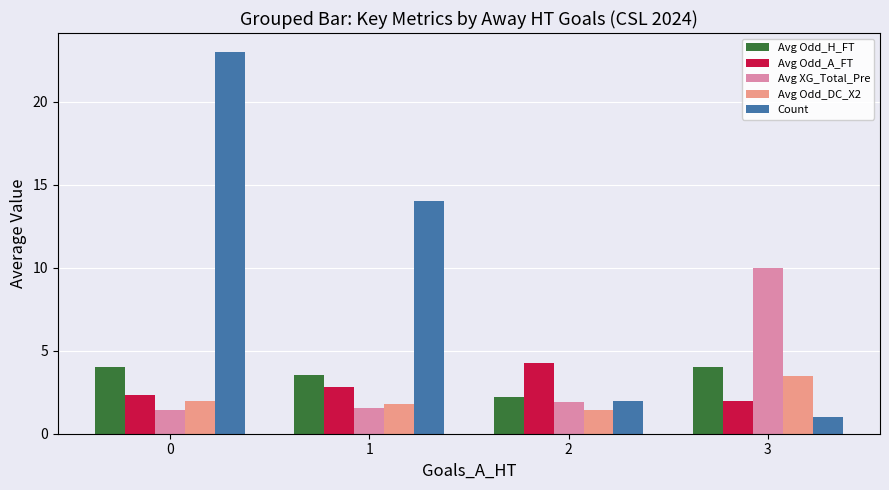

Rank the series by their maximum value, from highest to lowest.

Count, Avg XG_Total_Pre, Avg Odd_A_FT, Avg Odd_H_FT, Avg Odd_DC_X2